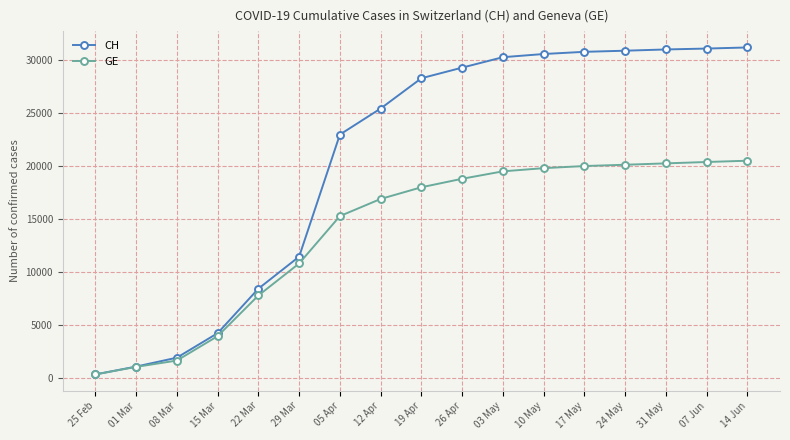

What is the label of the 4th point from the left?

15 Mar